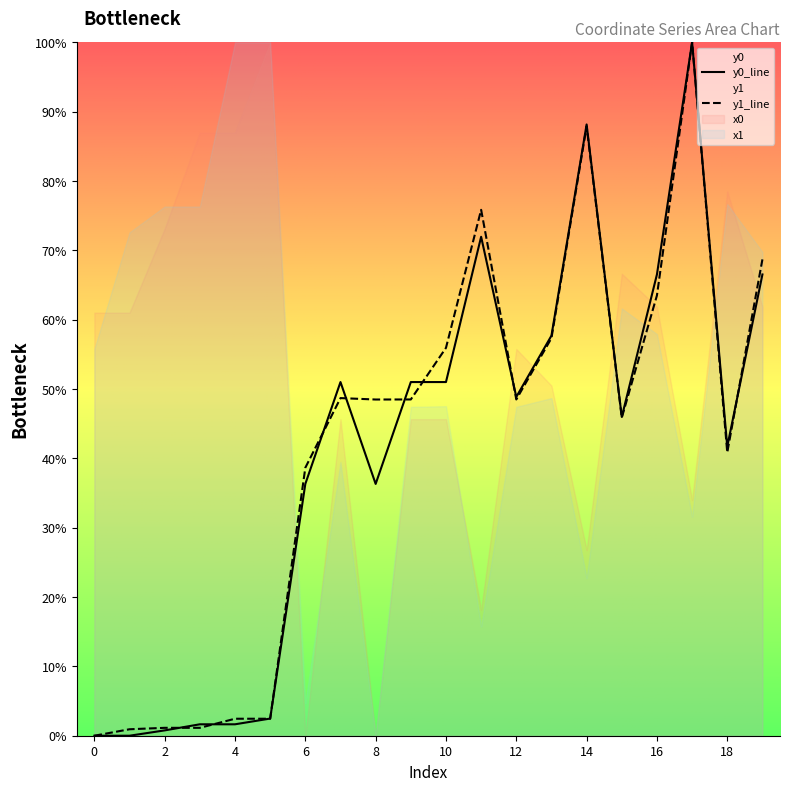

How many intersections are there between y0 and y1?

10